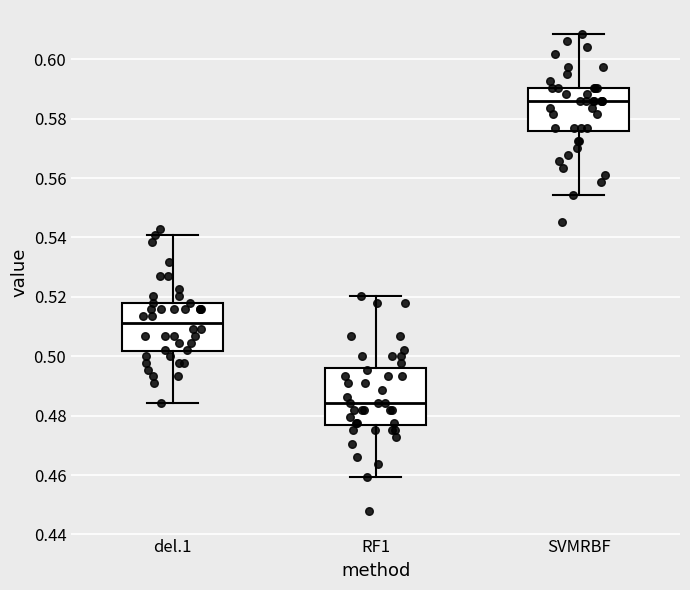

Reading left to right, transcribe this box plot: for each box, give where its median line is, the range the box spans, and where its two whiskers end, as read against the y-axis. The values are not printed on the chart, so give them approximately, as read against the axis.

del.1: median 0.512, box 0.502 to 0.518, whiskers 0.484 to 0.540
RF1: median 0.484, box 0.476 to 0.496, whiskers 0.460 to 0.520
SVMRBF: median 0.586, box 0.576 to 0.590, whiskers 0.554 to 0.608